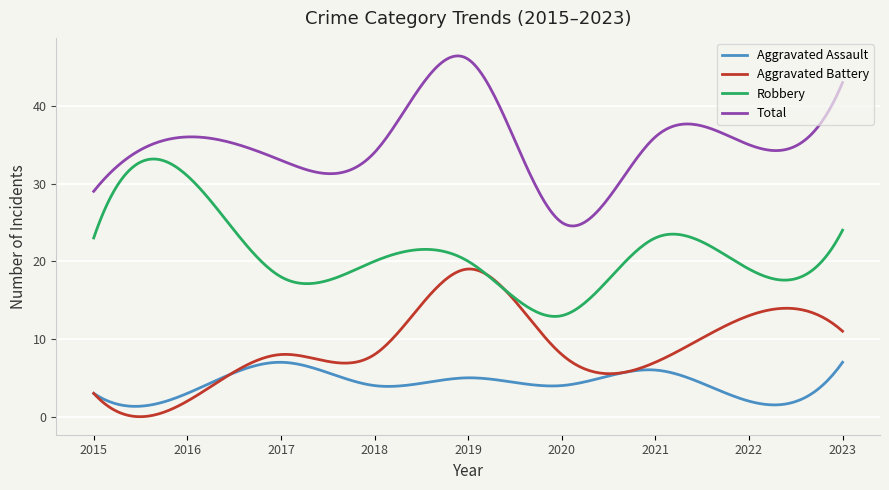

Which series has the largest total across all categories?

Total